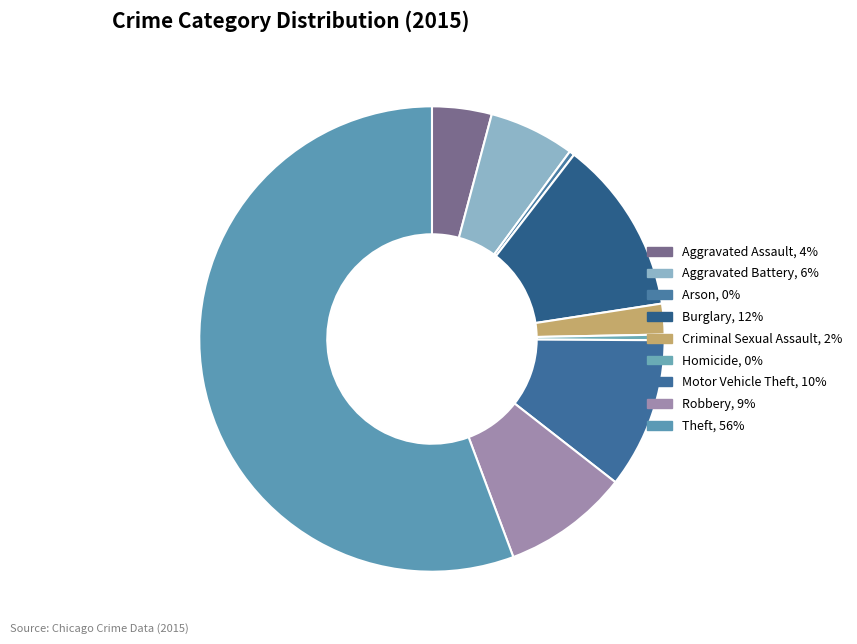

What percentage is NOT represented by Arson?

99.6%